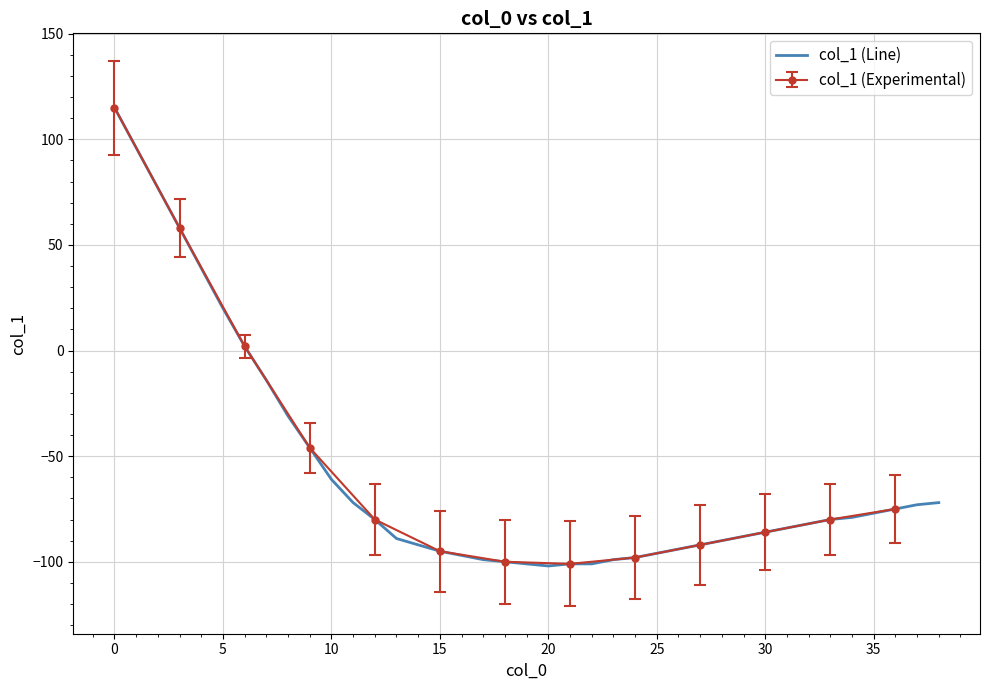

What is the minimum value for col_1 (Line)?

-102